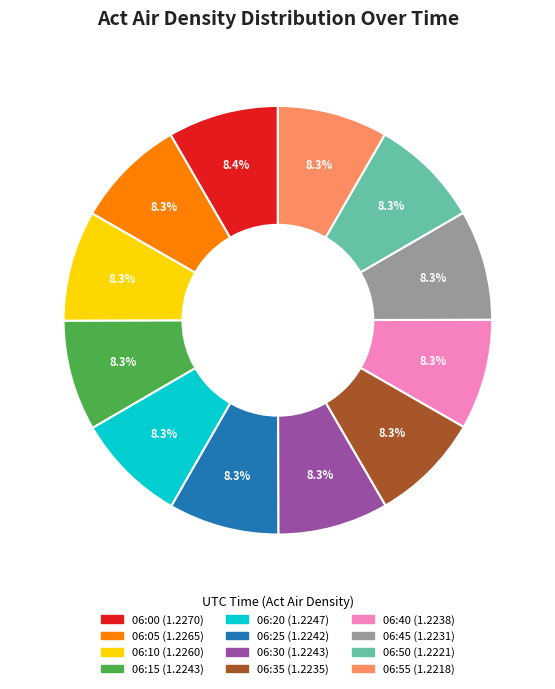

To the nearest percent, what is the average slice percentage?

8%